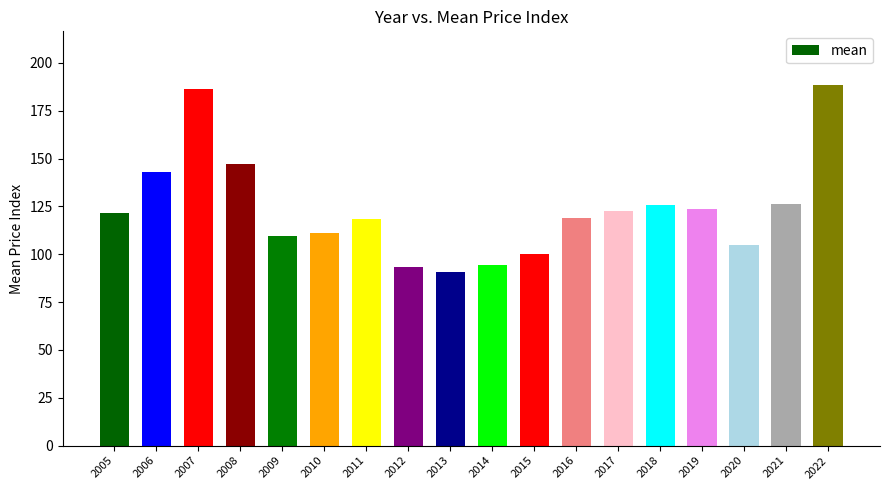

Are the bars horizontal?

No